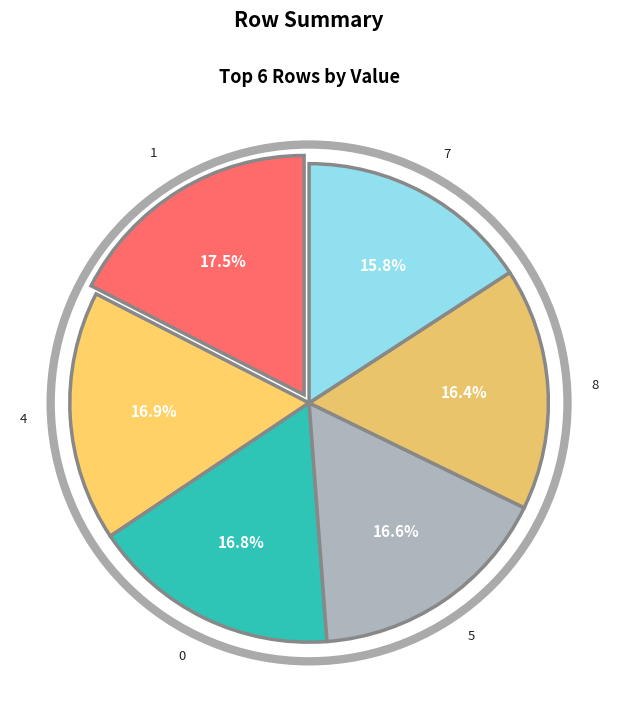

What percentage do 4 and 0 together represent?

33.7%